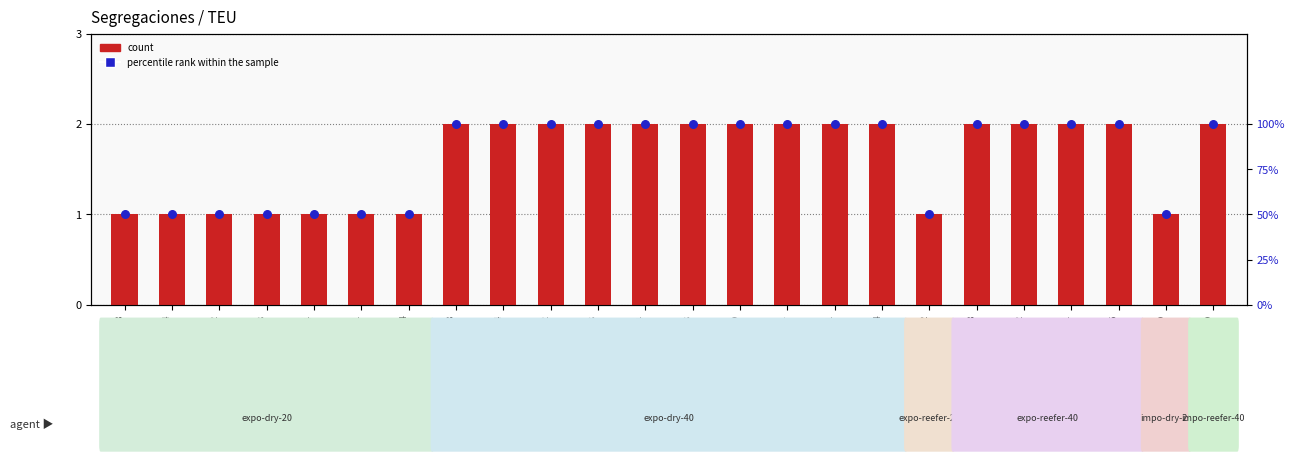

At how many categories does at least one series exceed 1?

15